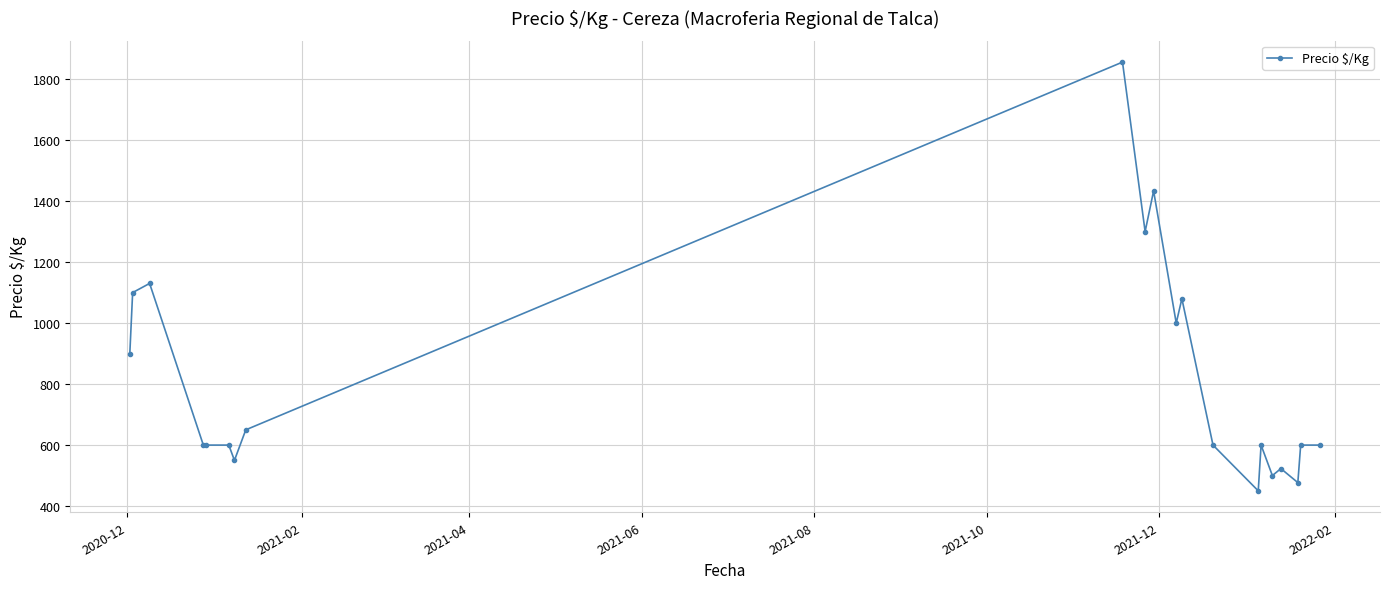

What is the value of the 1st point from the left?

900.0